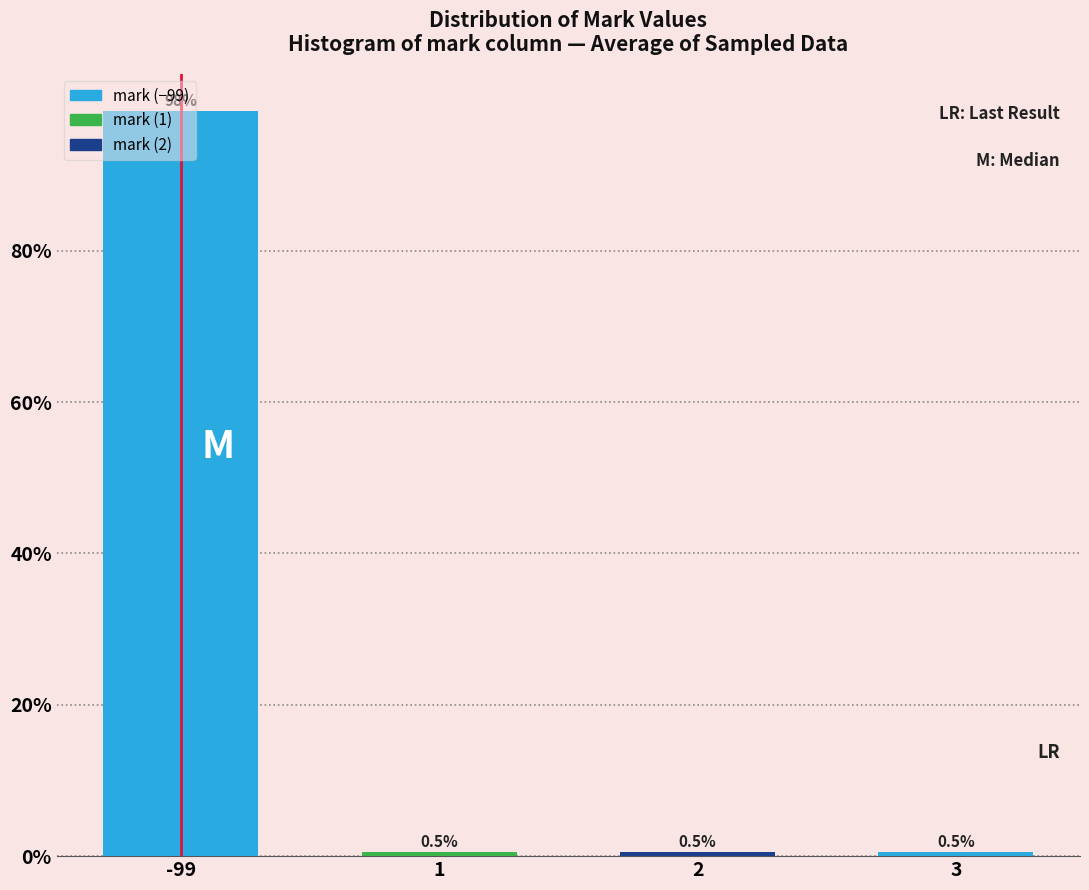

What is the sum of all values?

100.0